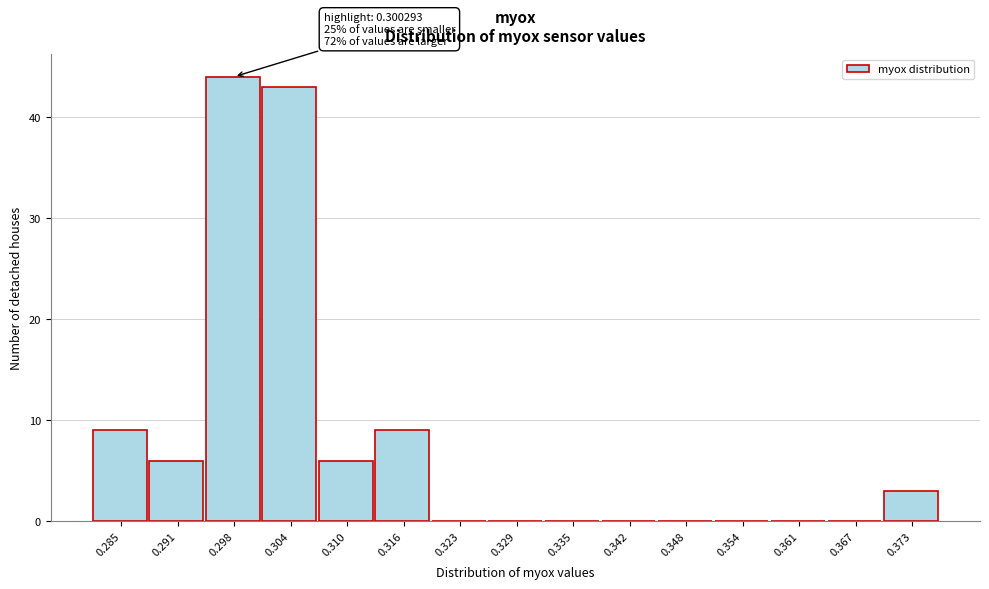

Which range on the x-axis has the tallest bar?

0.294 to 0.301